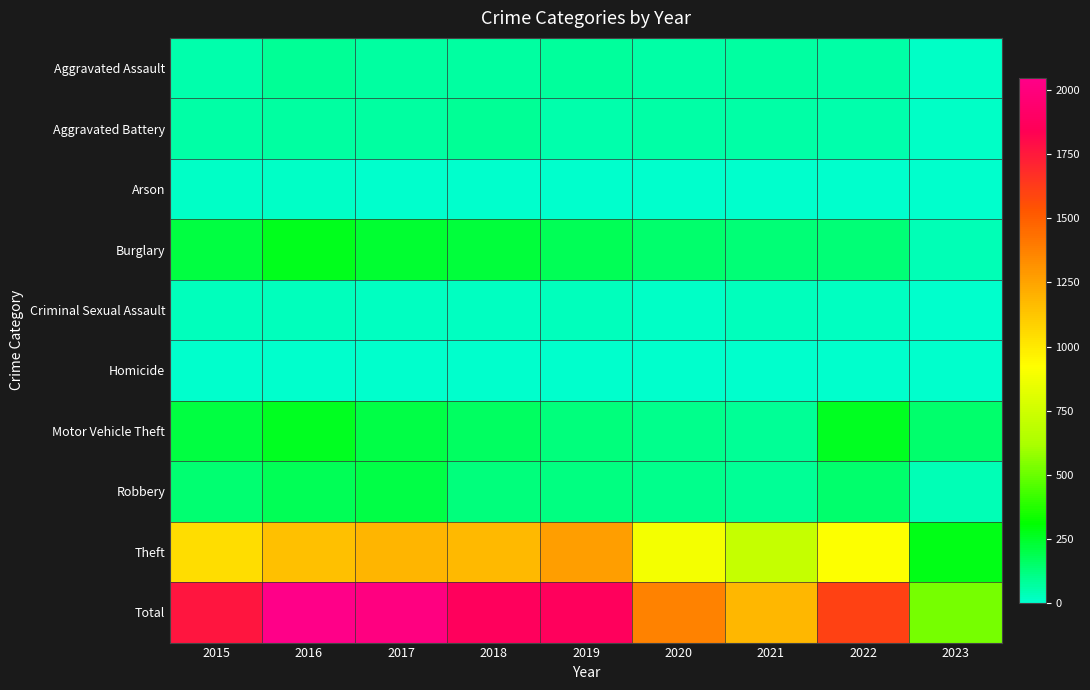

Which series has the widest spread of values?

Total